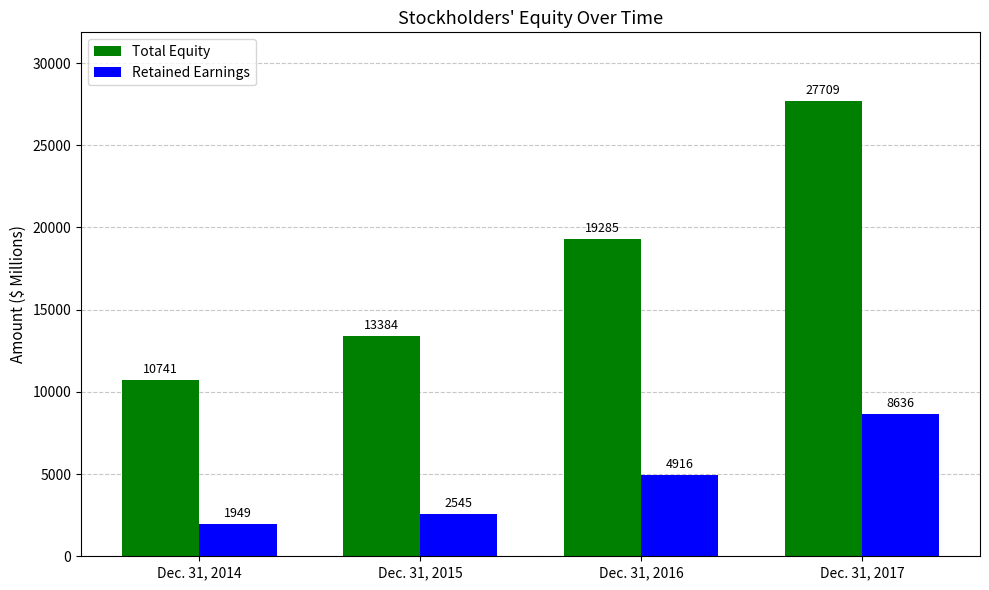

Between Dec. 31, 2014 and Dec. 31, 2017, which series saw the biggest shift?

Total Equity